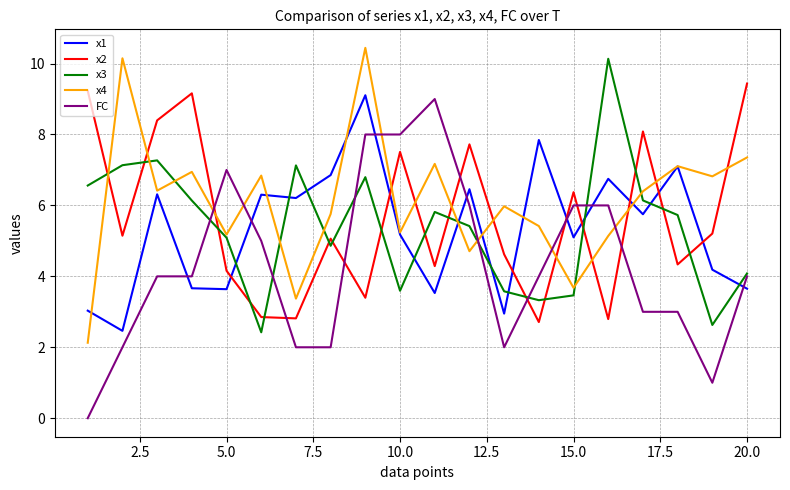

Which series has the largest range (max minus min)?

FC